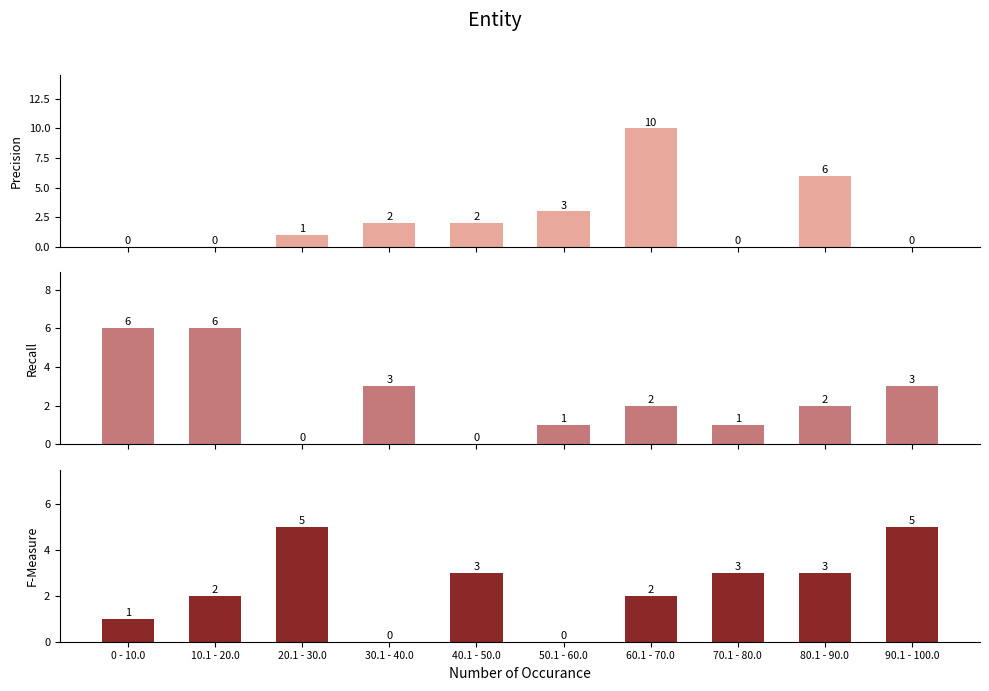

The value of Recall at 0 - 10.0 is 6. True or false?

True